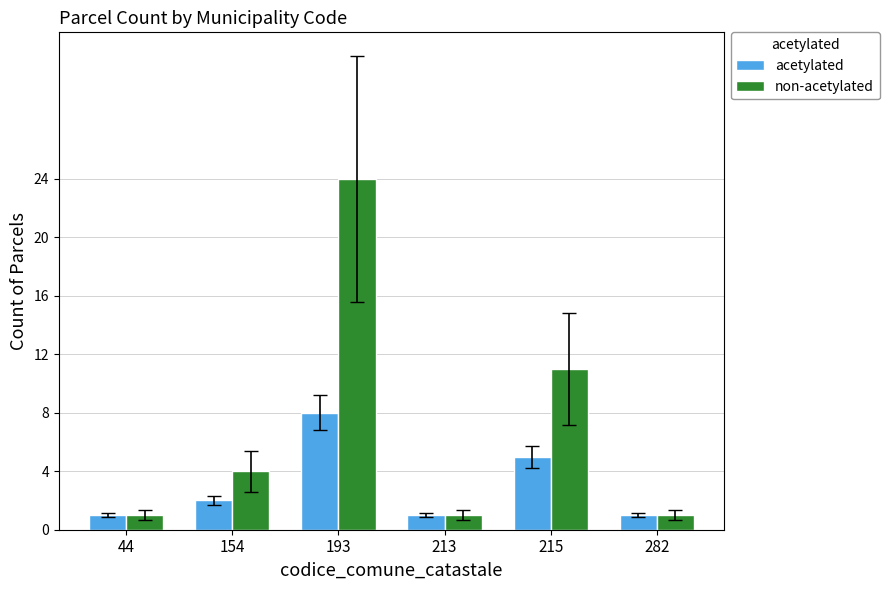

The acetylated series shows 5 at 215. True or false?

True